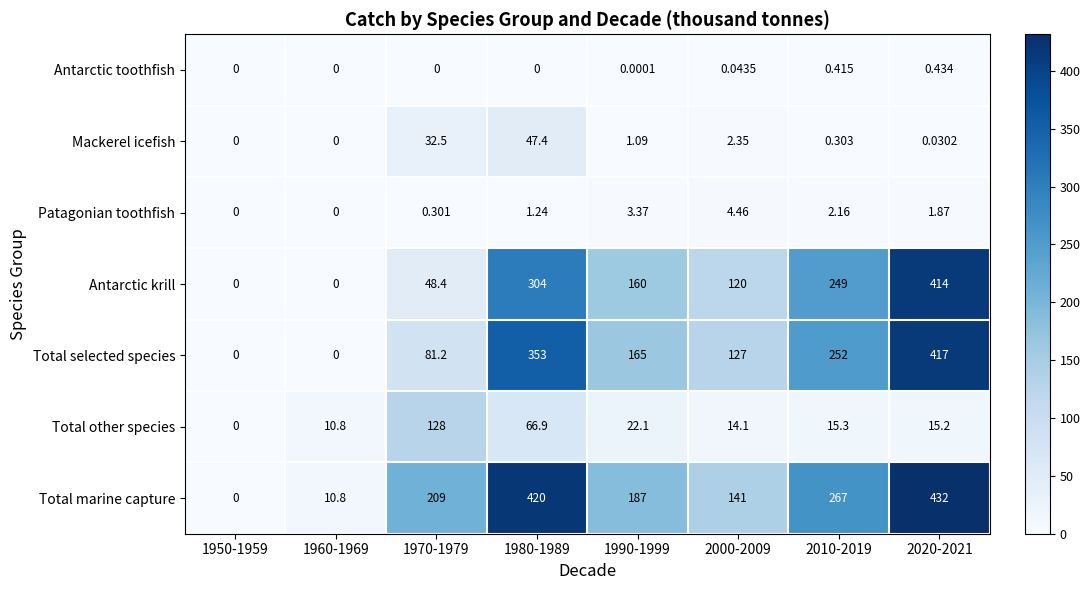

What is the difference between the highest and lowest values at 2000-2009?

141.0